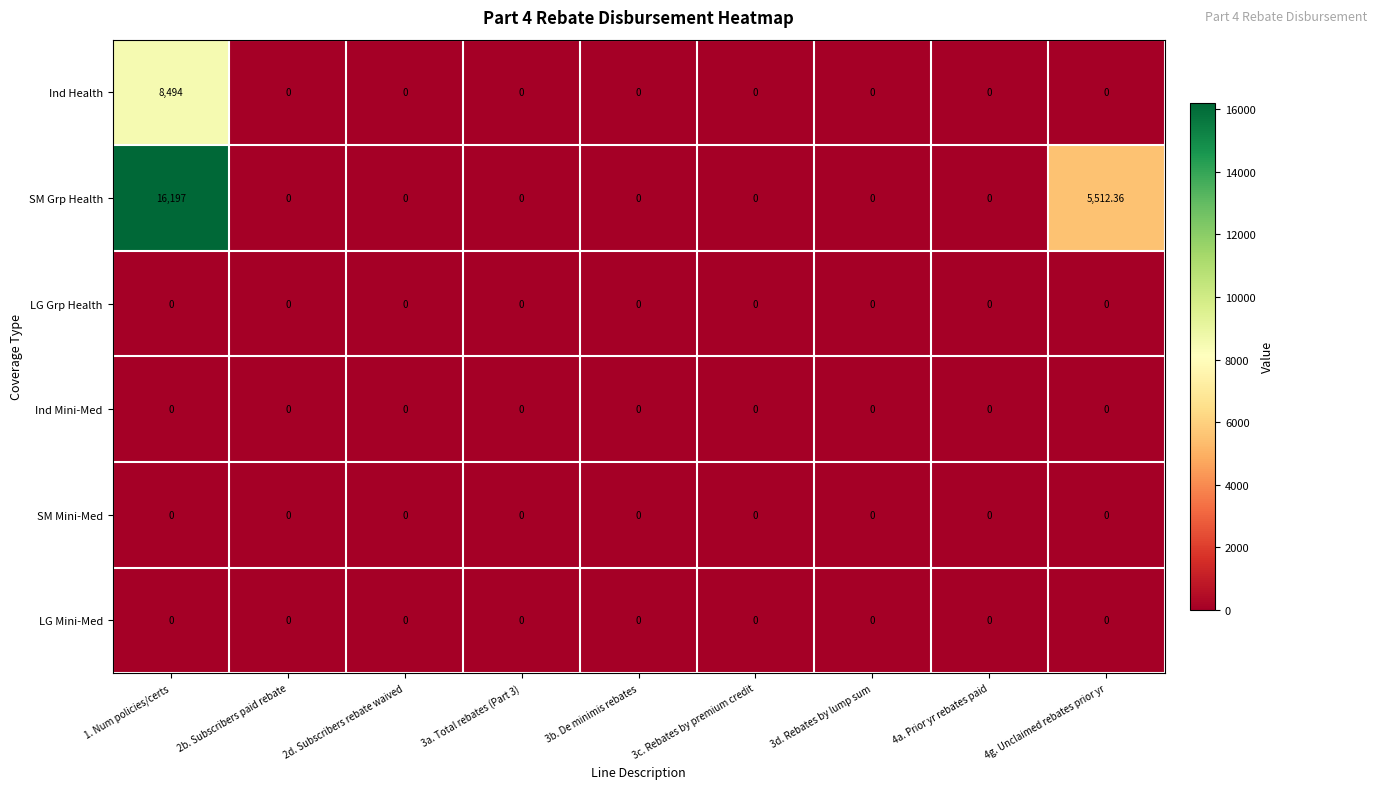

How many data points does each series have?

9